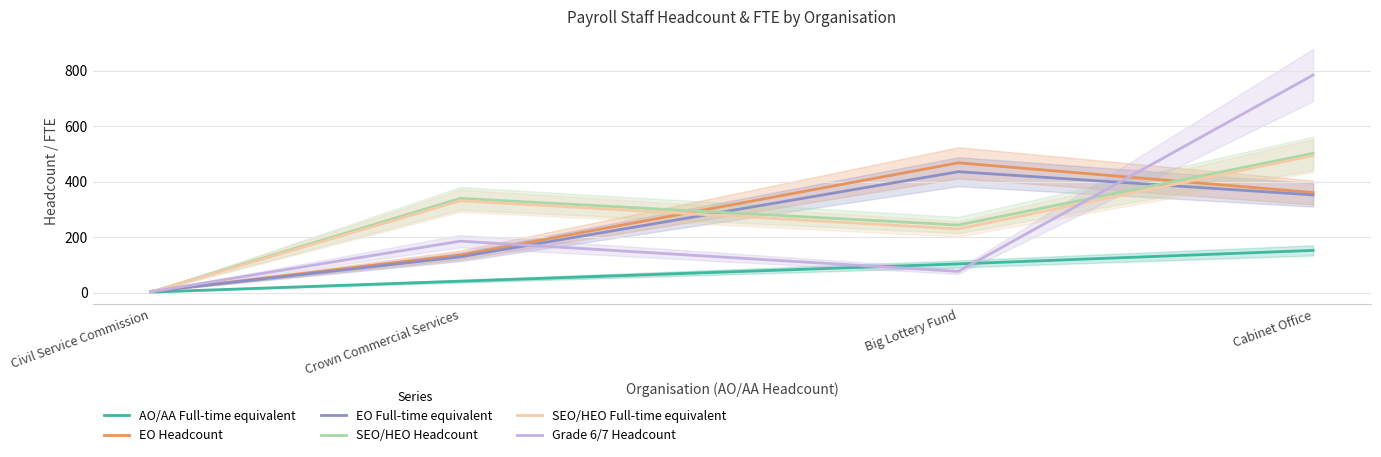

At how many categories does at least one series exceed 650?

1